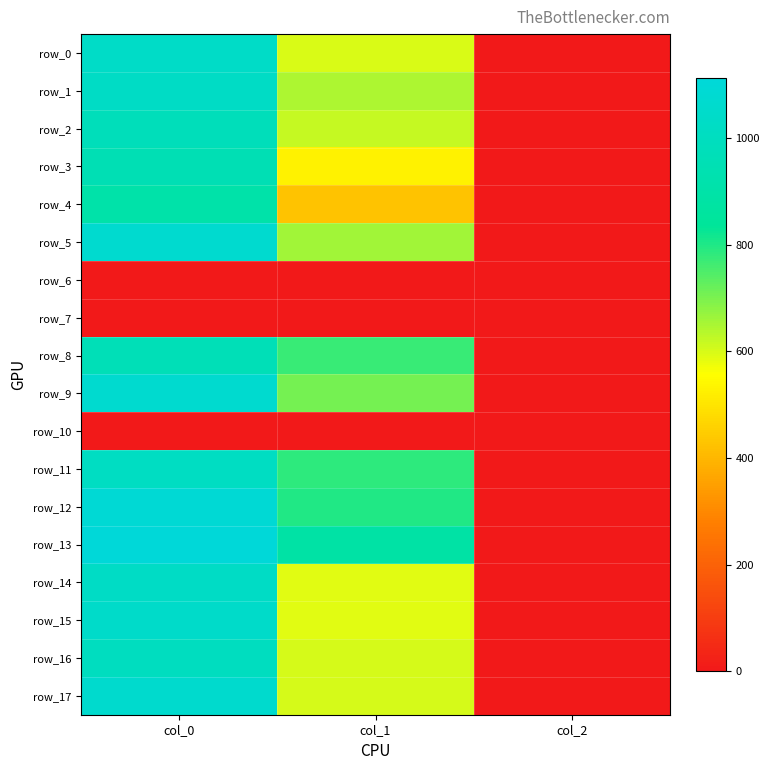

How many categories are shown in the chart?

3